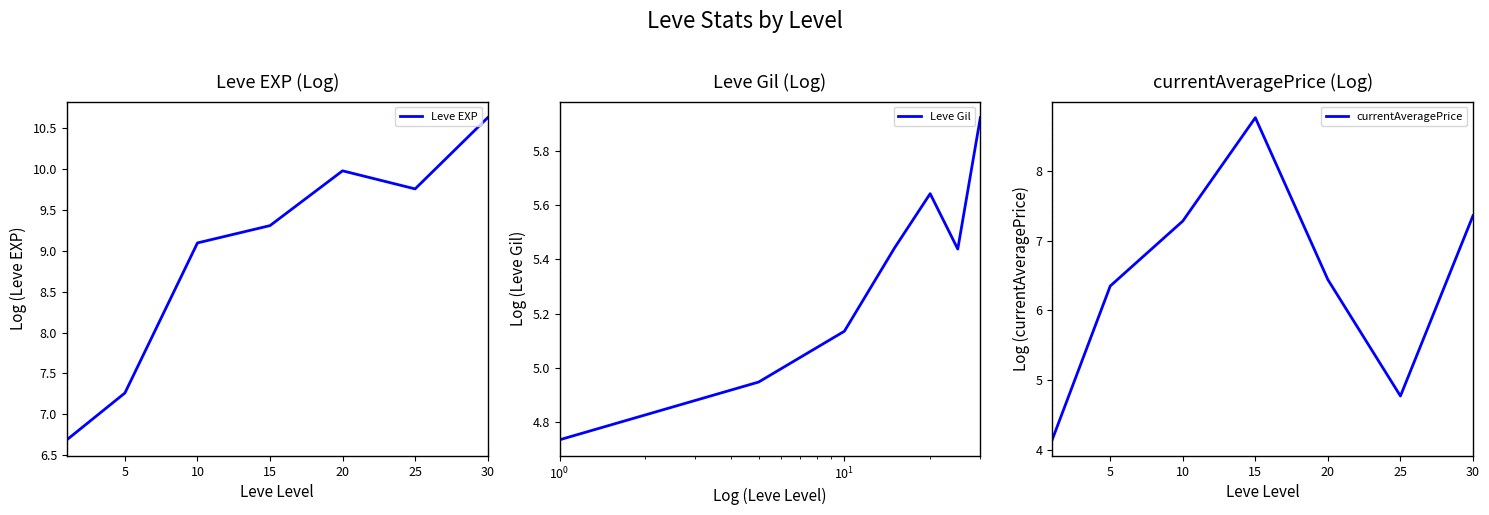

At which category is the sum across all series the highest?

30